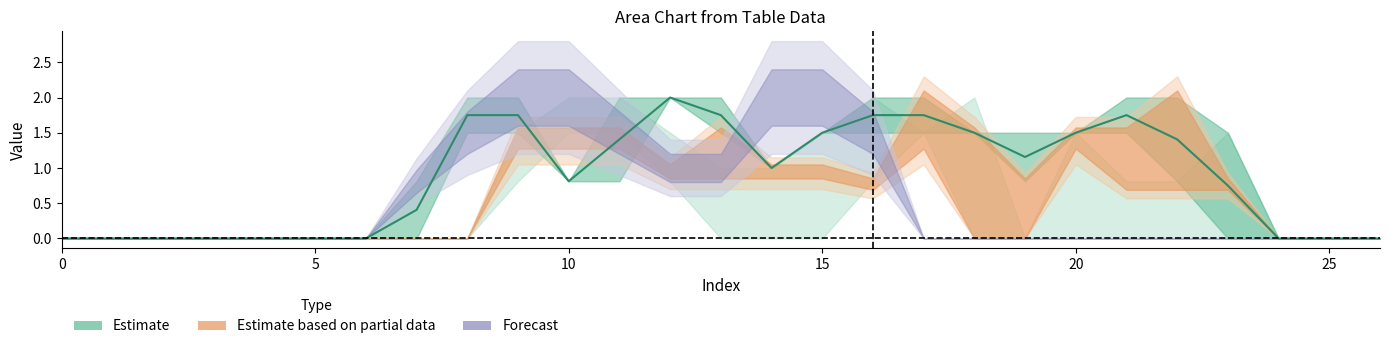

Is it true that col_10 equals 0.9 at 3?

False